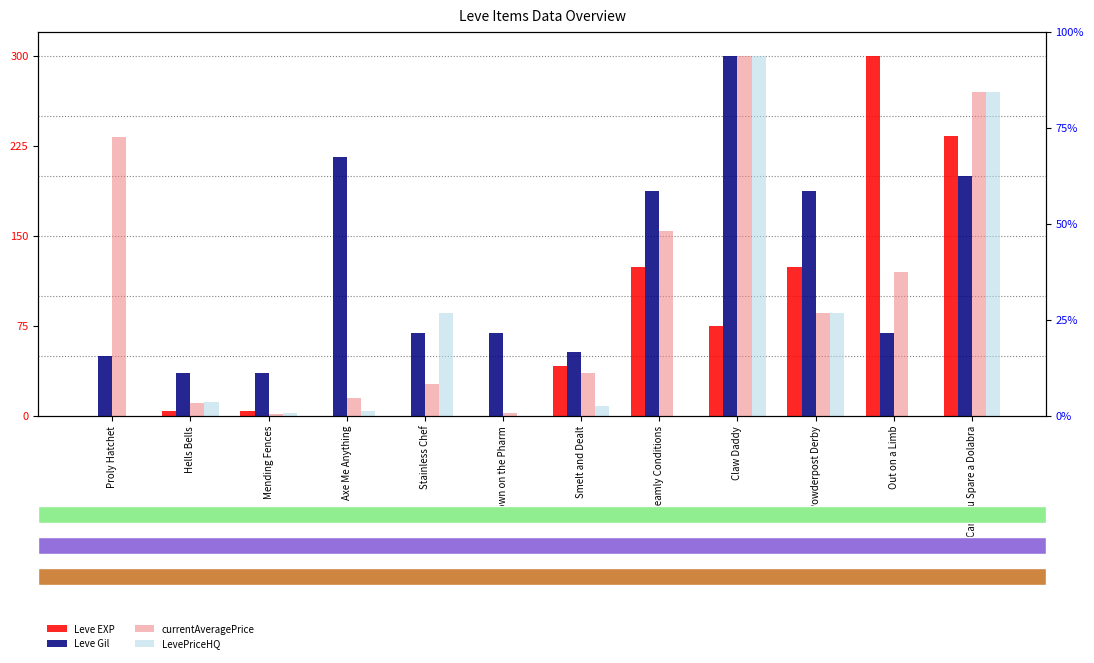

What is the difference between the highest and lowest values at Claw Daddy?

225.5